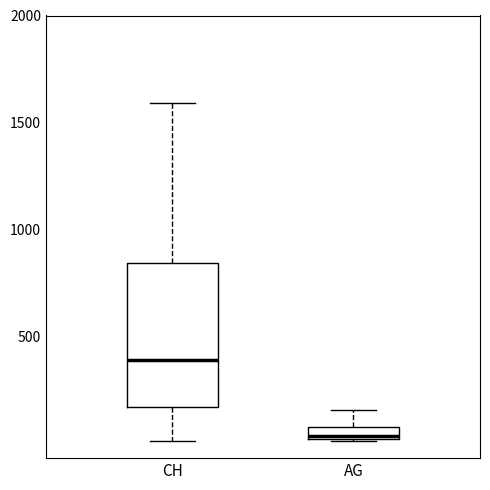

Which box is the tallest, from its lower edge to its upper edge?

CH